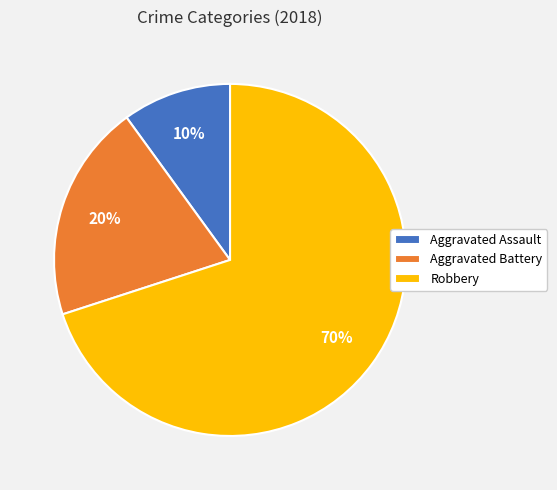

To the nearest percent, what is the combined percentage of Aggravated Battery and Aggravated Assault?

30%